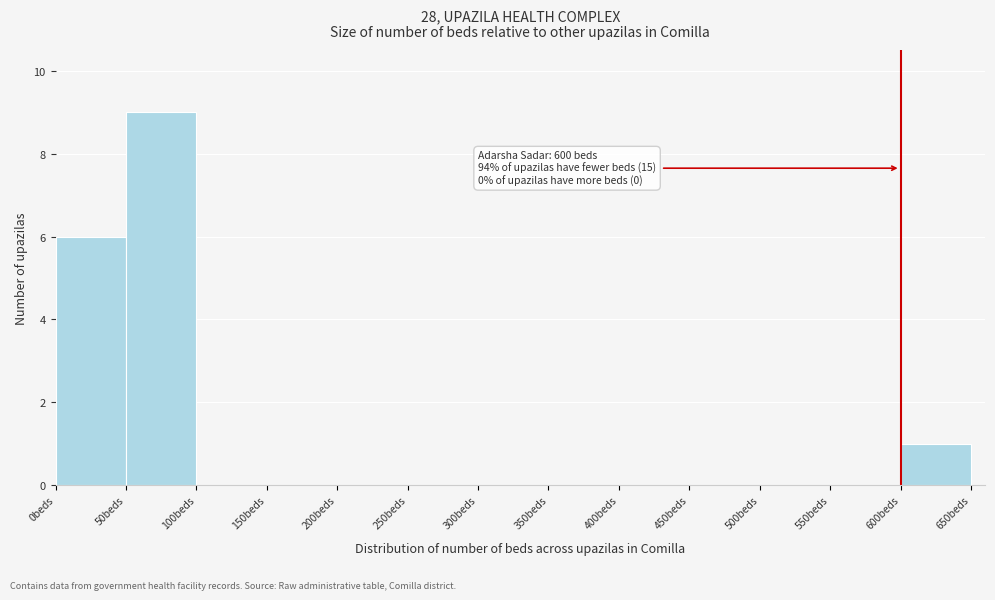

Over which range of the x-axis is the bar tallest?

50 to 100